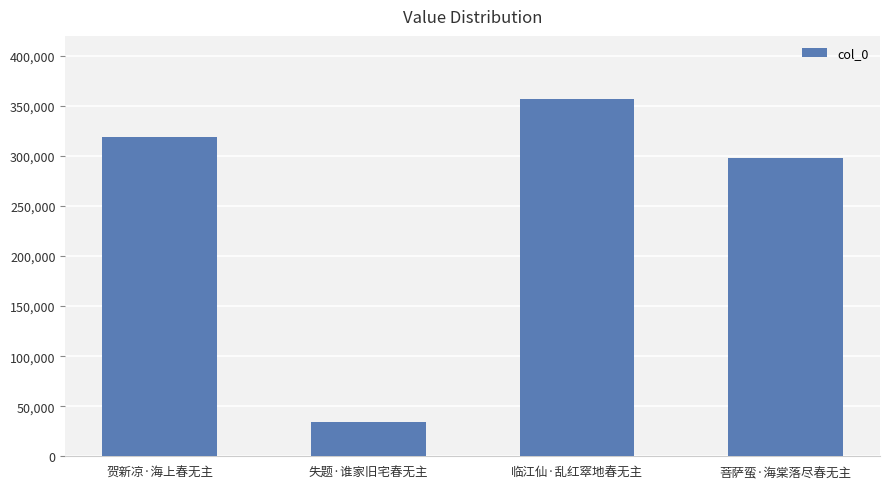

What is the difference between the maximum and minimum values?

322314